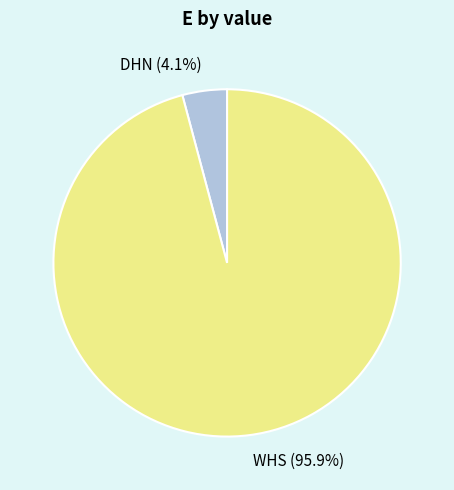

The DHN slice represents 4% of the pie. True or false?

True